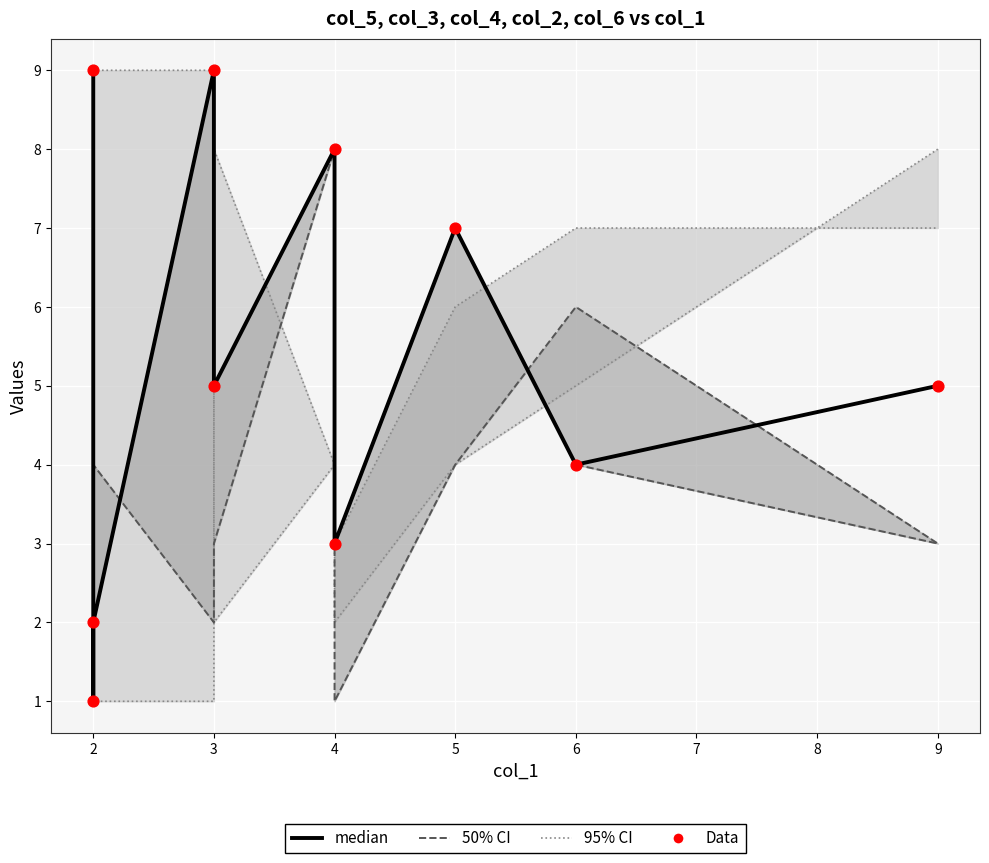

Is the value of Data at 4 greater than the value of 95% CI at 1?

Yes